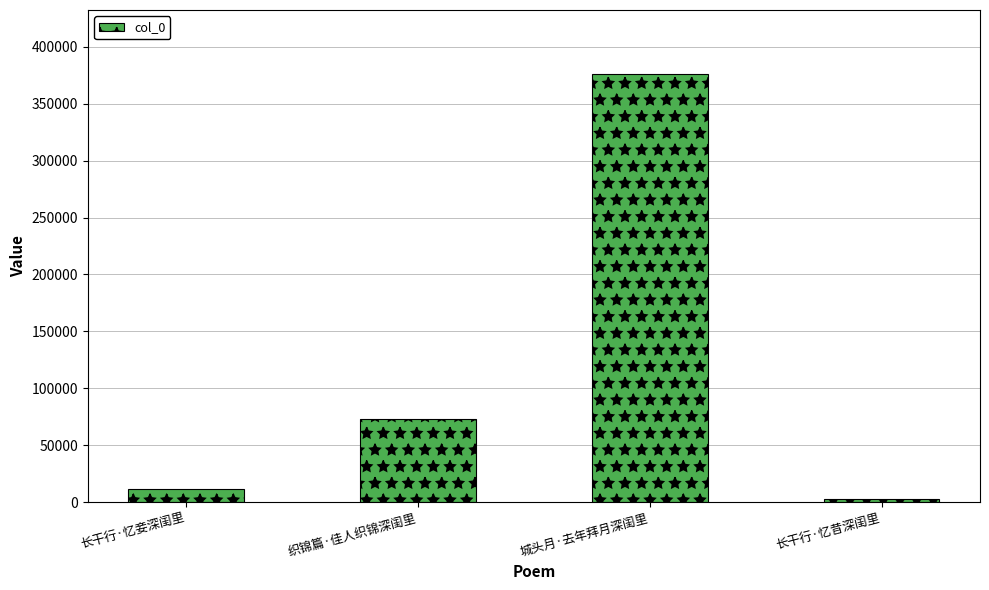

How many distinct data groups are displayed?

1